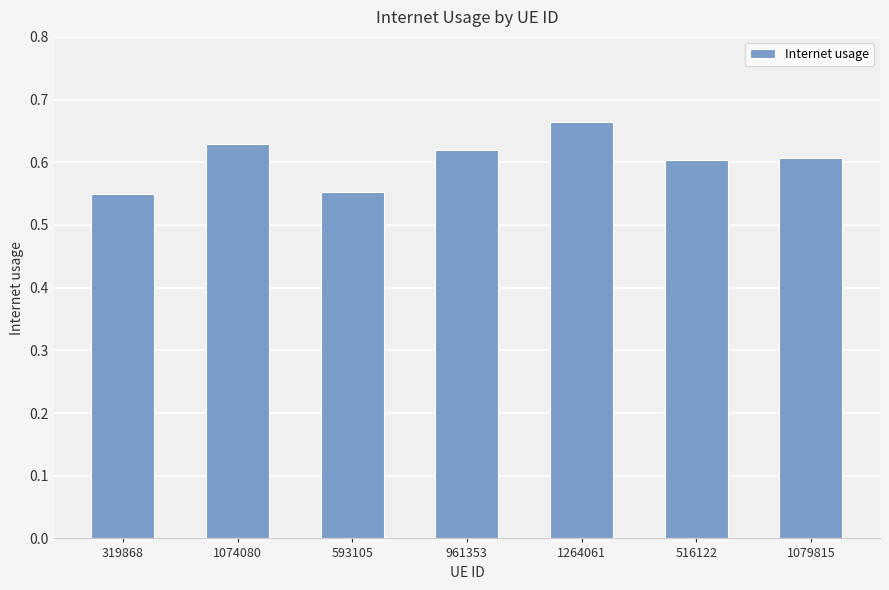

Are the bars grouped side by side (vs. stacked)?

No